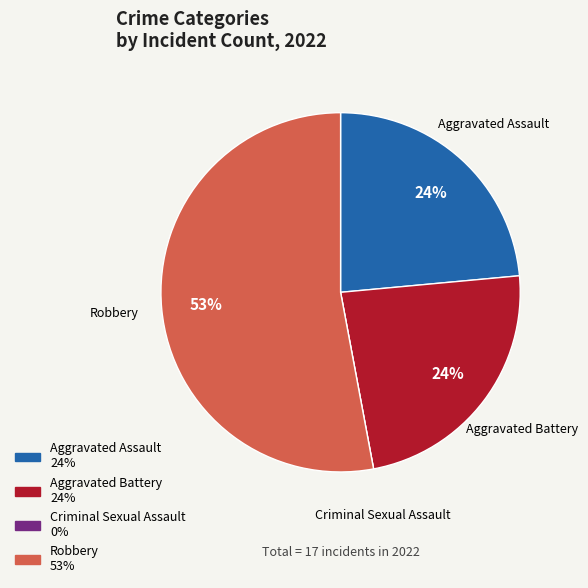

Do Aggravated Battery and Aggravated Assault together represent more than half of the pie?

No